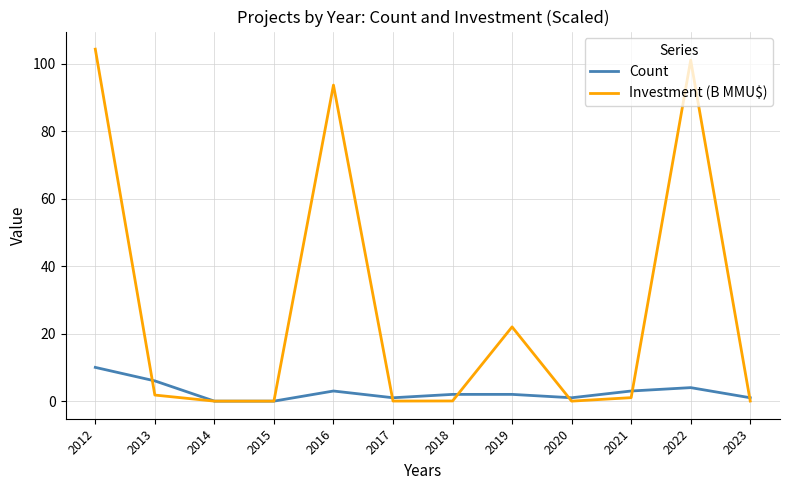

At which label does Investment (B MMU$) first exceed 1?

2012